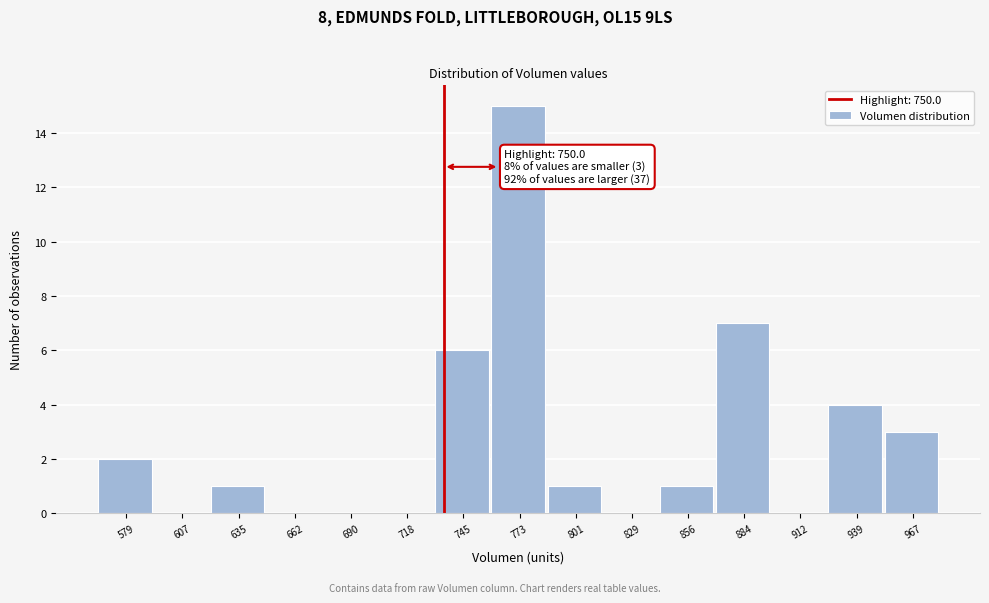

Reading right to left, extract all data points from this chart.

967=3	939=4	912=0	884=7	856=1	829=0	801=1	773=15	745=6	718=0	690=0	662=0	635=1	607=0	579=2